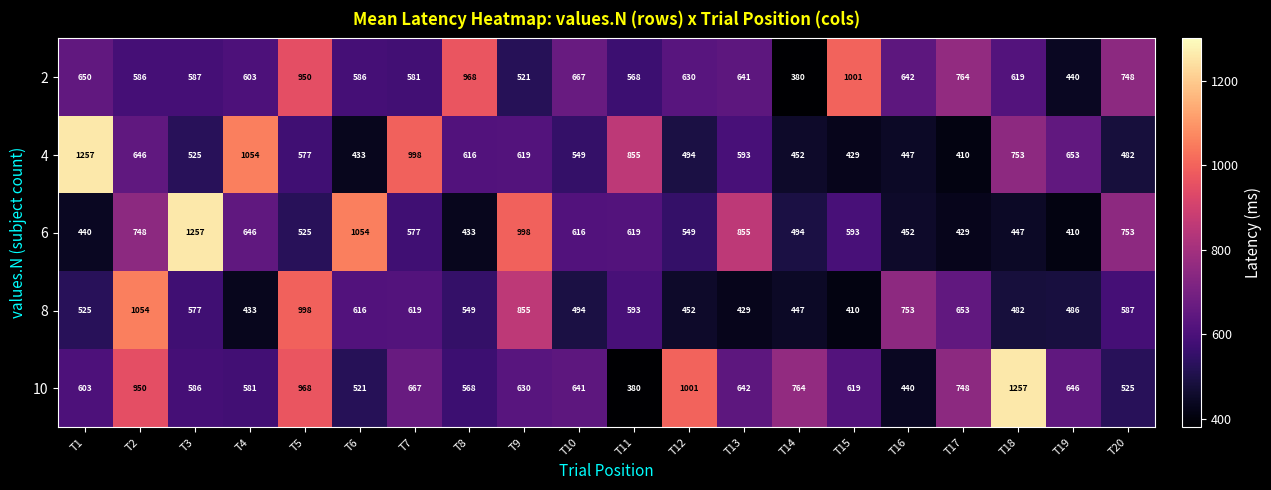

The 10 series shows 568 at T8. True or false?

True